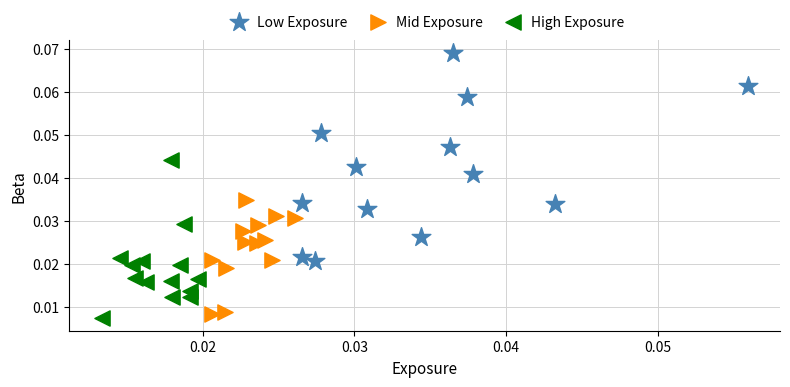

Which series contains the highest Y value?

Low Exposure